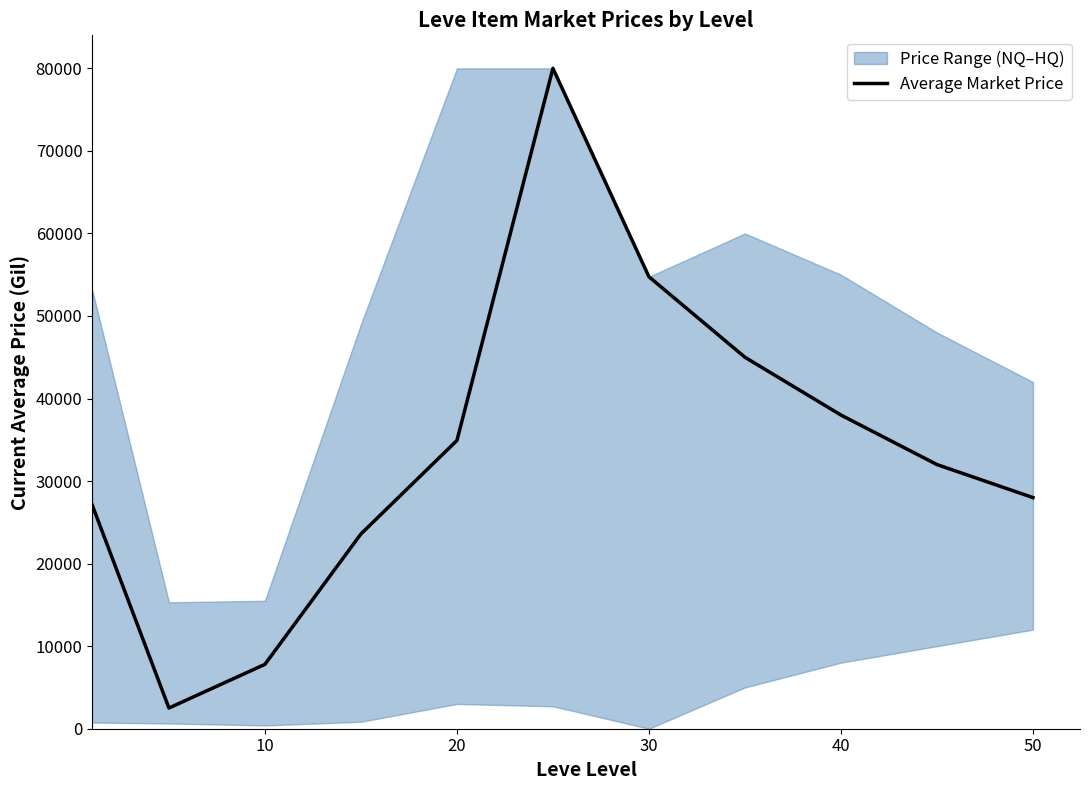

What is the value of the 5th point from the left?

34920